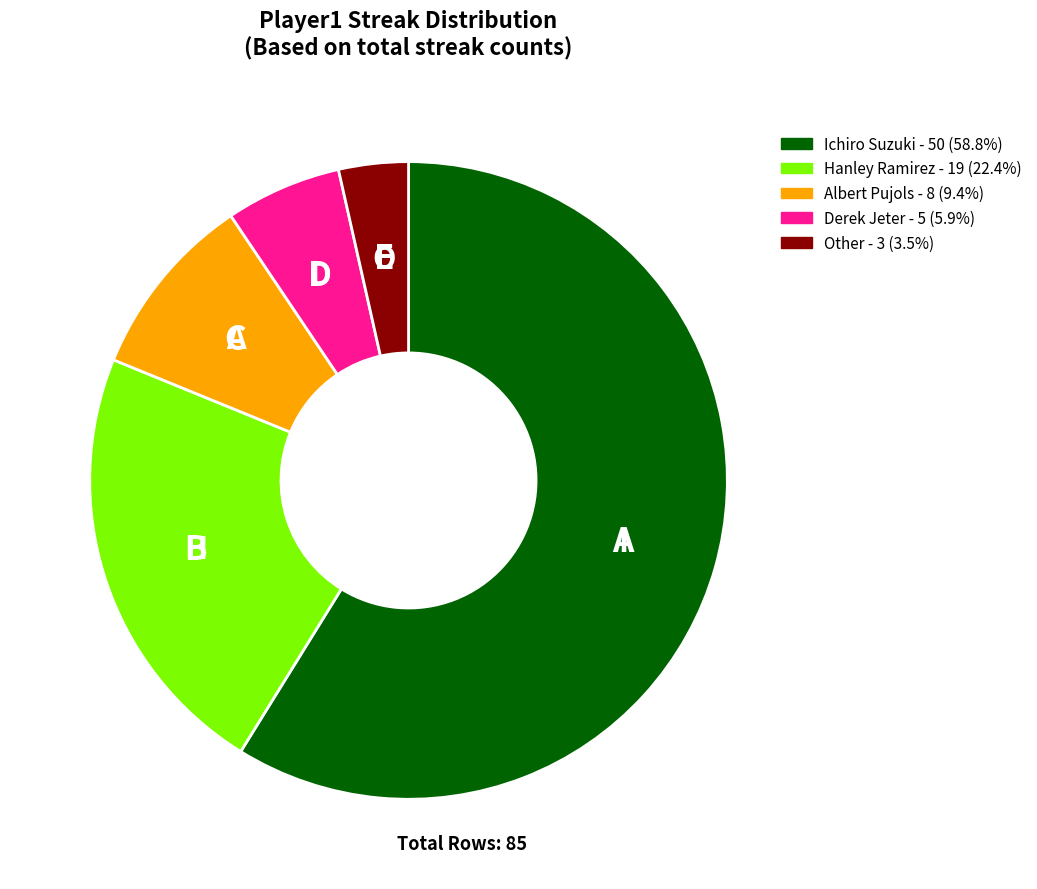

Rank the categories by value from highest to lowest.

Ichiro Suzuki, Hanley Ramirez, Albert Pujols, Derek Jeter, Other